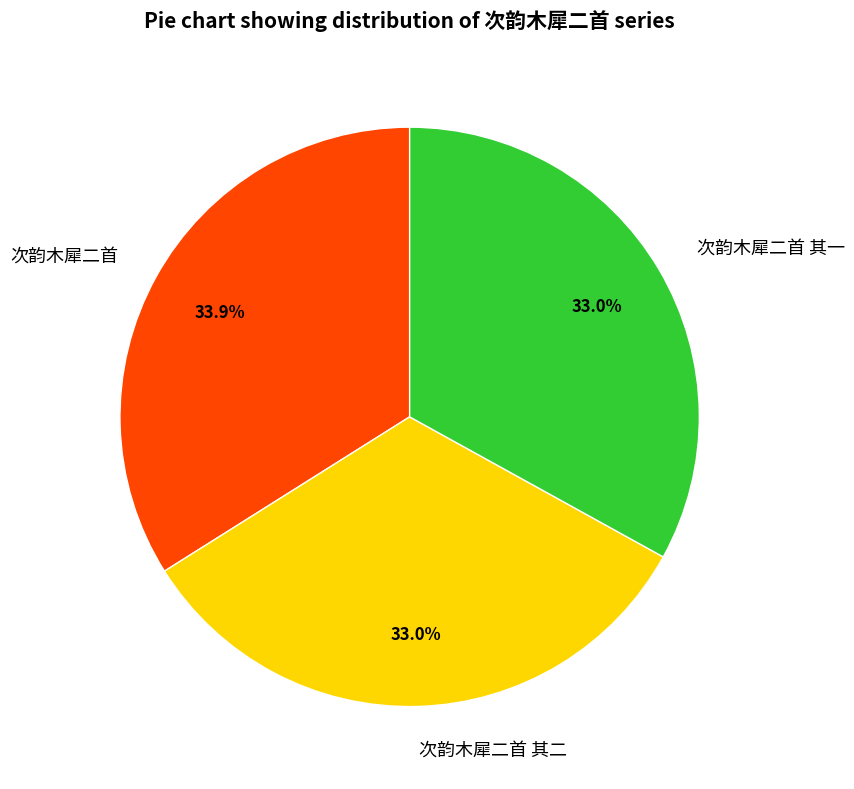

Which slice is the largest?

次韵木犀二首